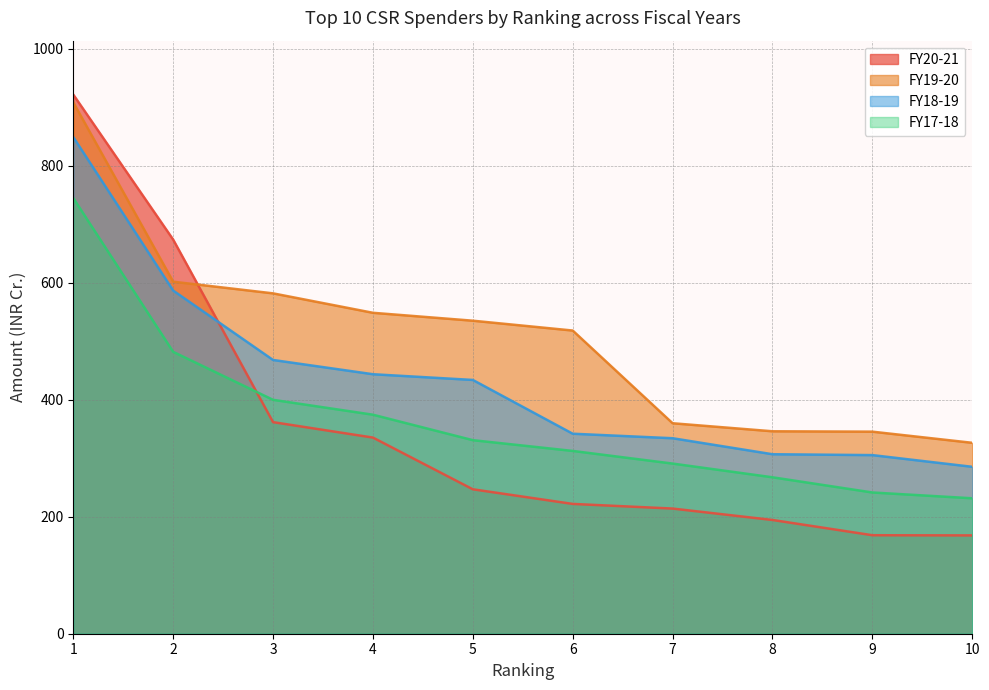

How many lines are shown in the chart?

4